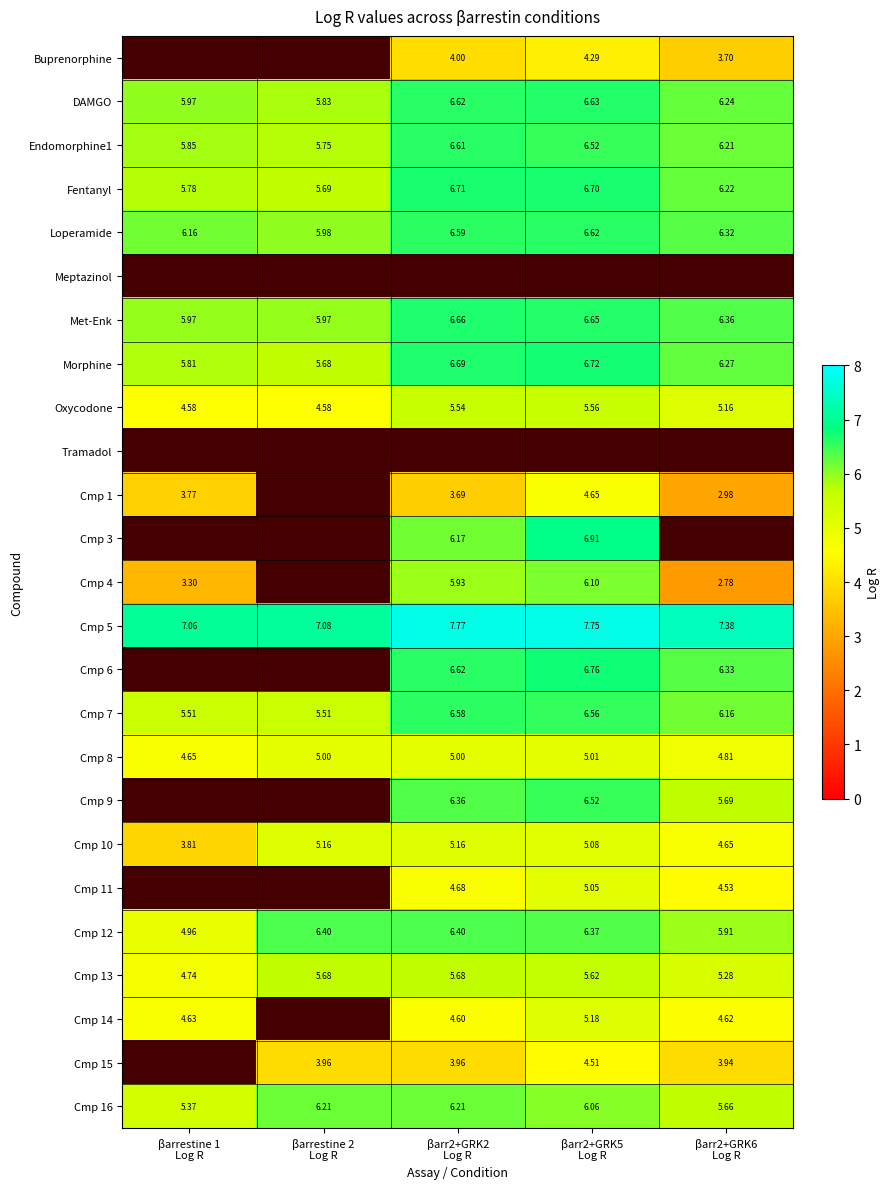

What is the spread (max minus min) of values at βarr2+GRK5
Log R?

3.5